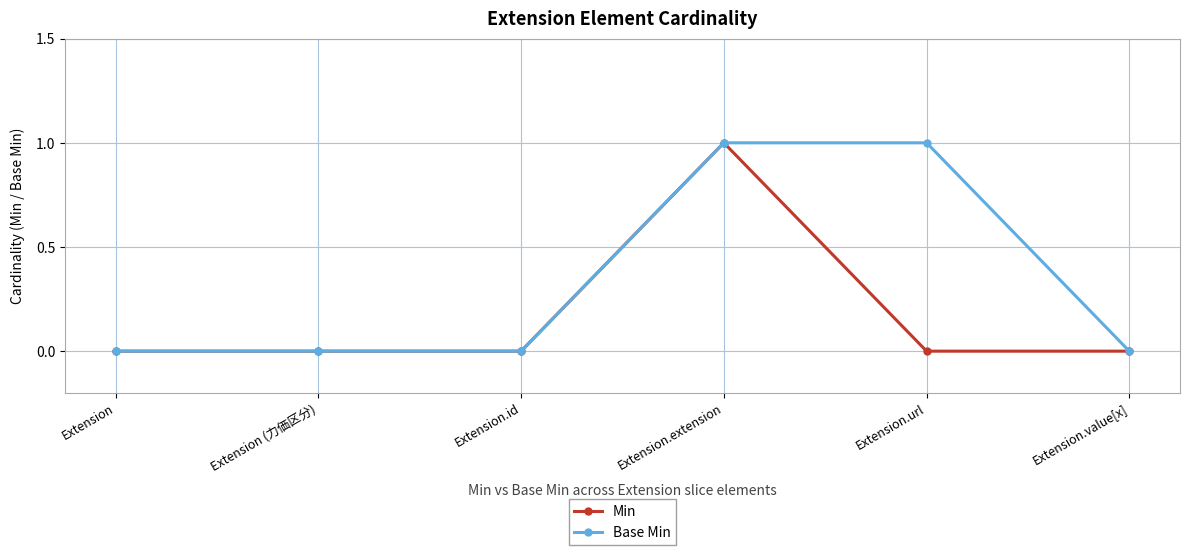

What is the label of the 2nd point from the left?

Extension (力価区分)